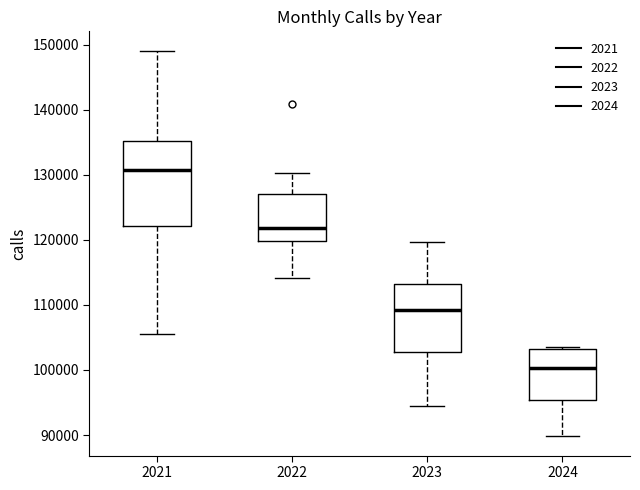

Reading left to right, transcribe this box plot: for each box, give where its median line is, the range the box spans, and where its two whiskers end, as read against the y-axis. The values are not printed on the chart, so give them approximately, as read against the axis.

2021: median 131000, box 122000 to 135000, whiskers 106000 to 149000
2022: median 122000, box 120000 to 127000, whiskers 114000 to 130000
2023: median 109000, box 103000 to 113000, whiskers 95000 to 120000
2024: median 100000, box 95000 to 103000, whiskers 90000 to 104000